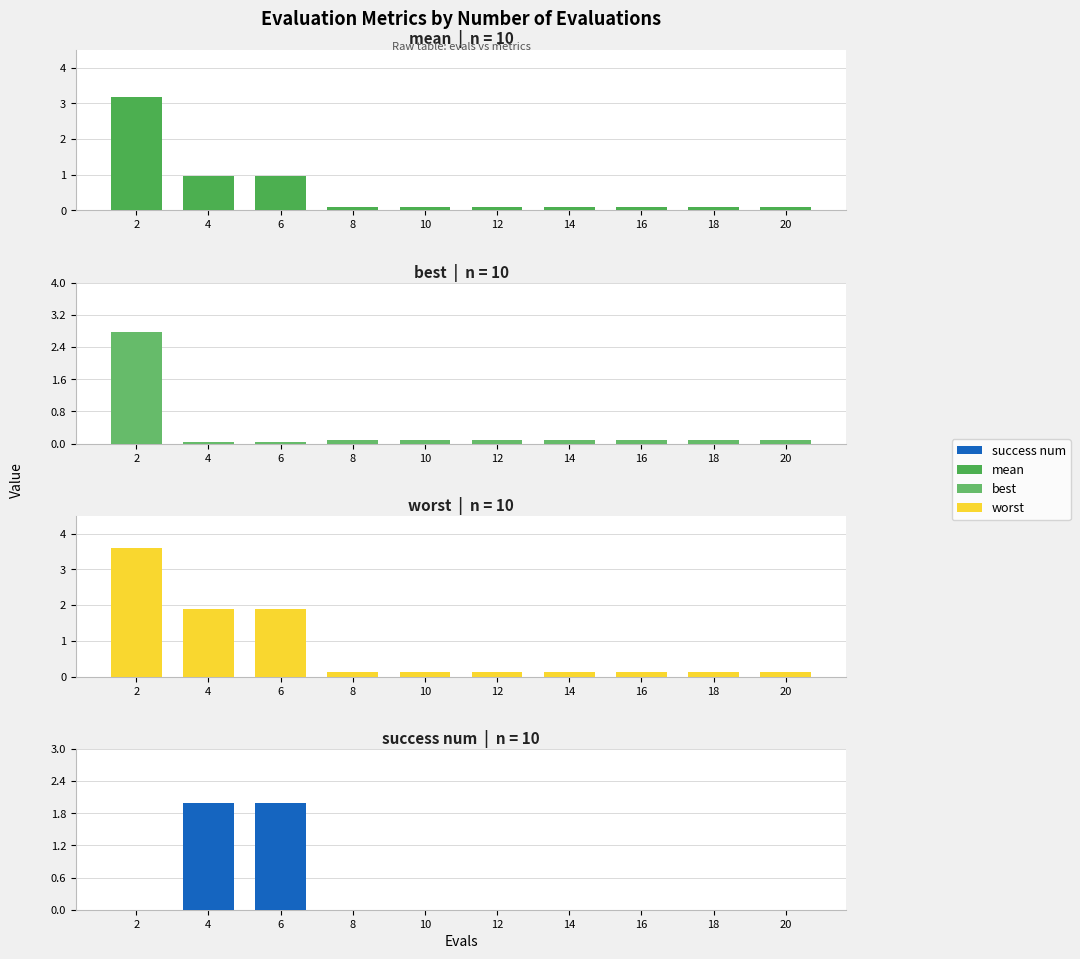

Reading left to right, extract all data points from this chart.

mean: 3.2	1.0	1.0	0.1	0.1	0.1	0.1	0.1	0.1	0.1
best: 2.8	0.0	0.0	0.1	0.1	0.1	0.1	0.1	0.1	0.1
worst: 3.6	1.9	1.9	0.1	0.1	0.1	0.1	0.1	0.1	0.1
success num: 0.0	2.0	2.0	0.0	0.0	0.0	0.0	0.0	0.0	0.0